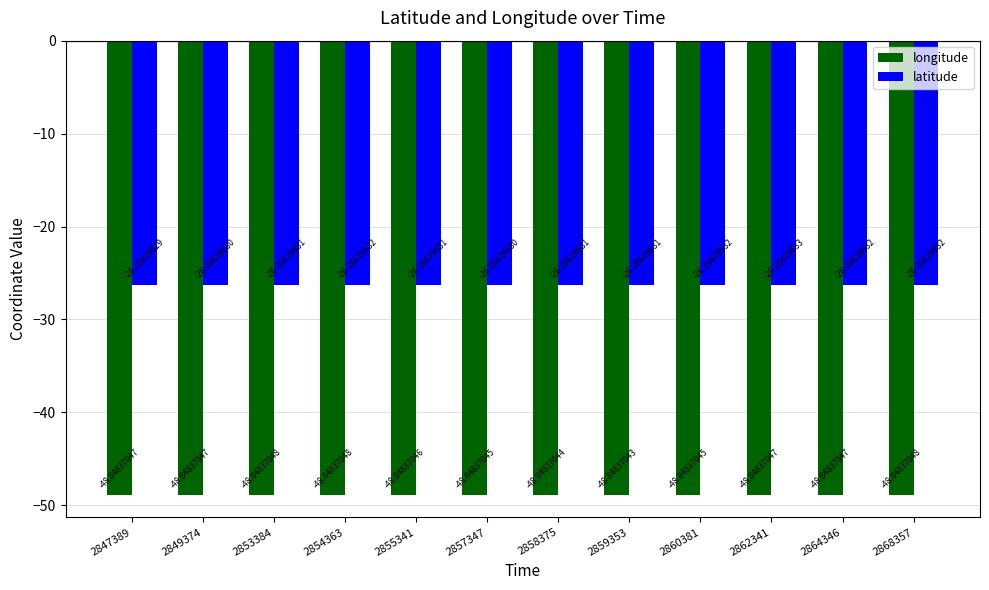

Rank the series at 2857347 from lowest to highest value.

longitude, latitude